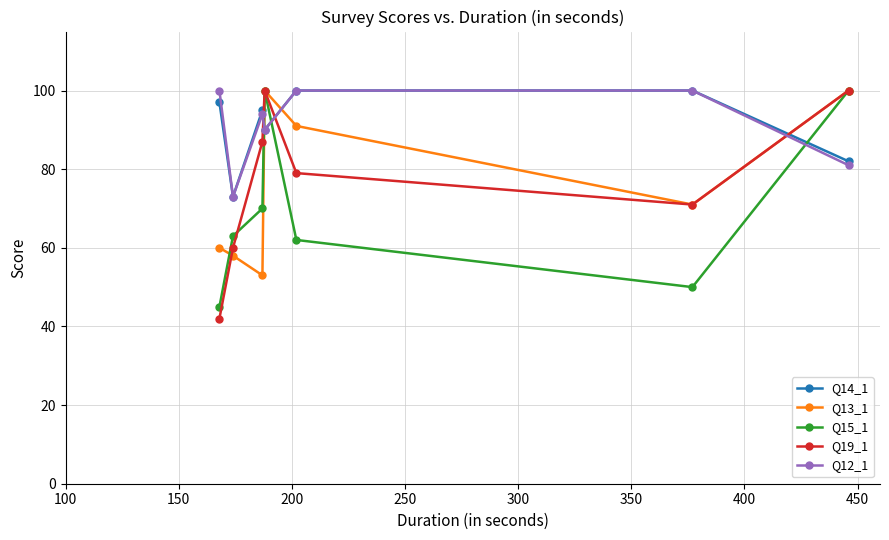

What is the maximum value for Q12_1?

100